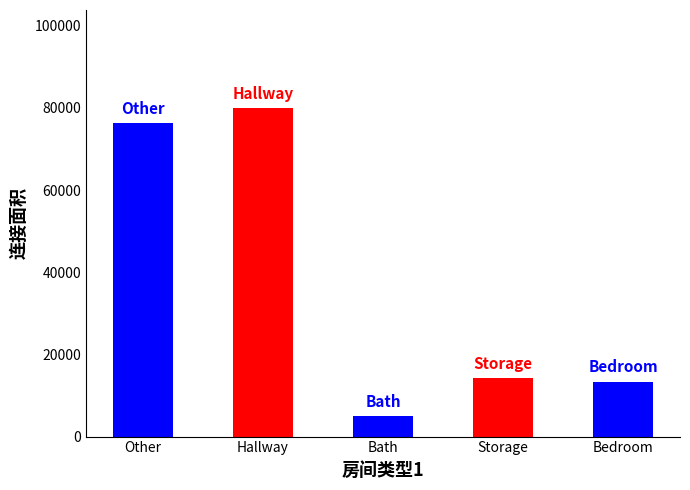

The value at Hallway is 112731. True or false?

False